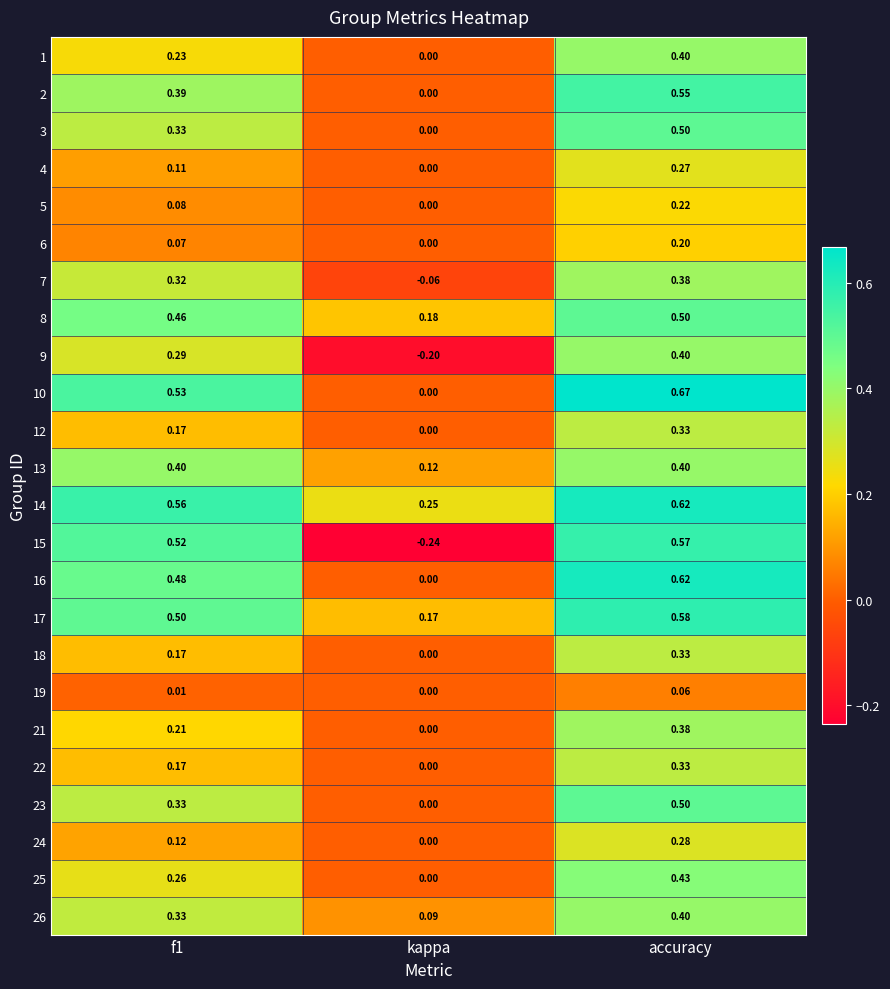

Which series has the widest spread of values?

15